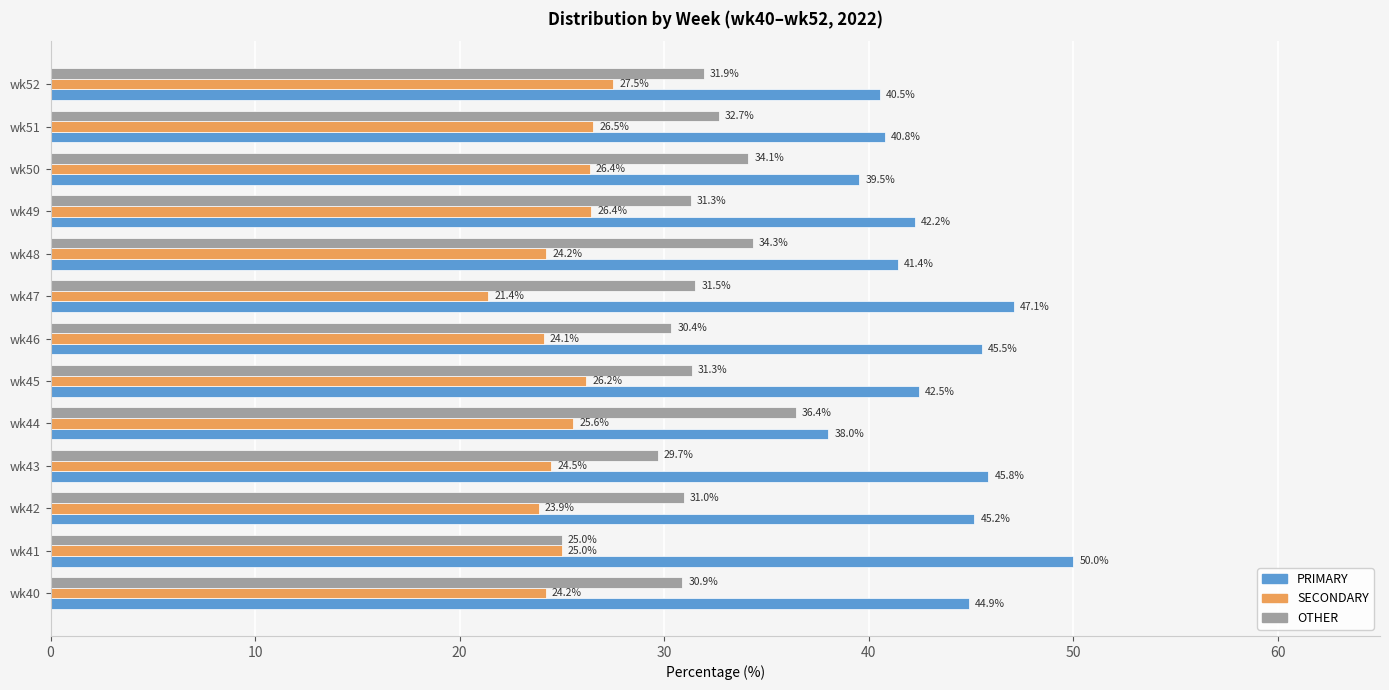

At how many categories does at least one series exceed 27?

13